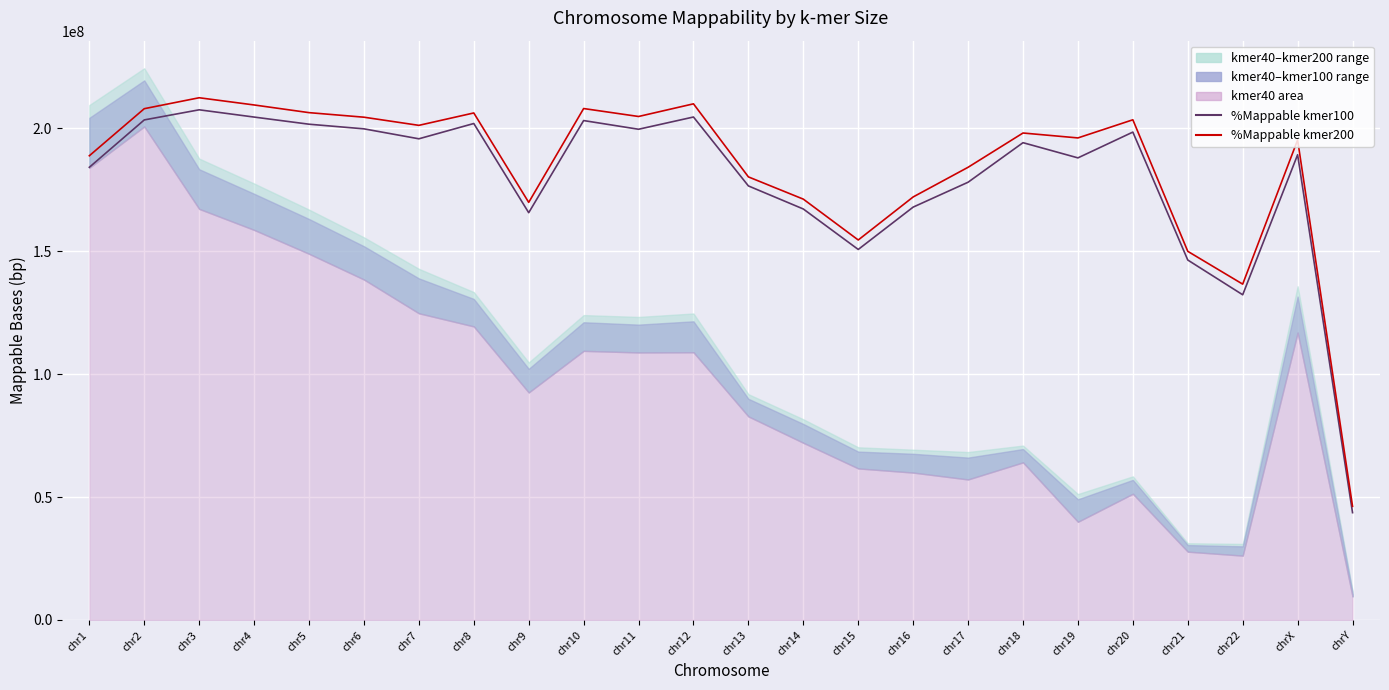

List the labels in order of %Mappable kmer200 value, largest first.

chr3, chr12, chr4, chr10, chr2, chr5, chr8, chr11, chr6, chr20, chr7, chr18, chr19, chrX, chr1, chr17, chr13, chr16, chr14, chr9, chr15, chr21, chr22, chrY